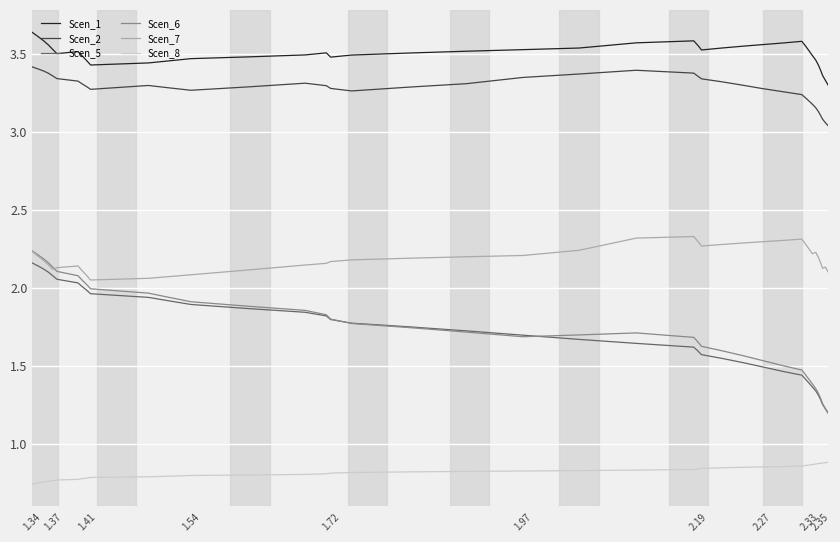

List the series in order of their peak value, lowest first.

Scen_8, Scen_5, Scen_6, Scen_7, Scen_2, Scen_1